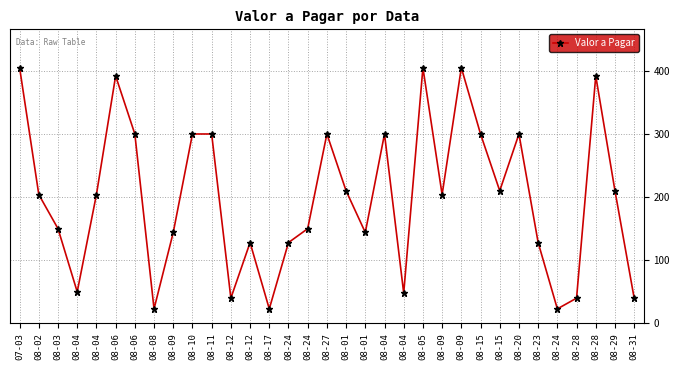

How many data points are less than 204?

15